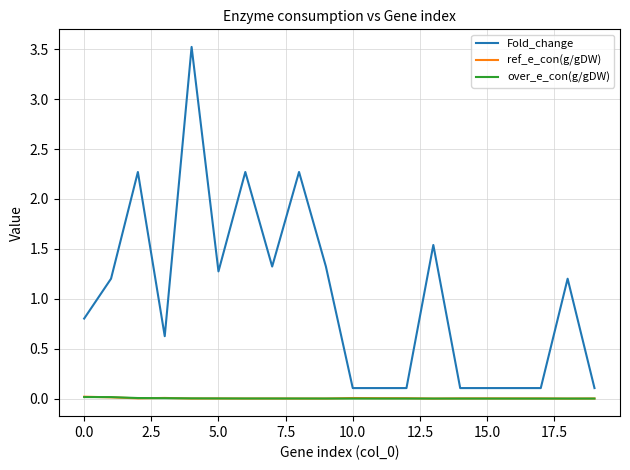

Which series has the widest spread of values?

Fold_change